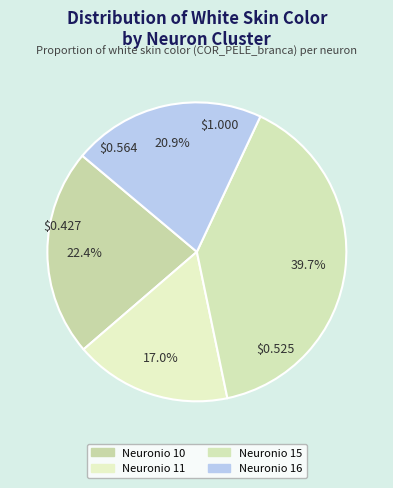

Which slice is the largest?

Neuronio 15